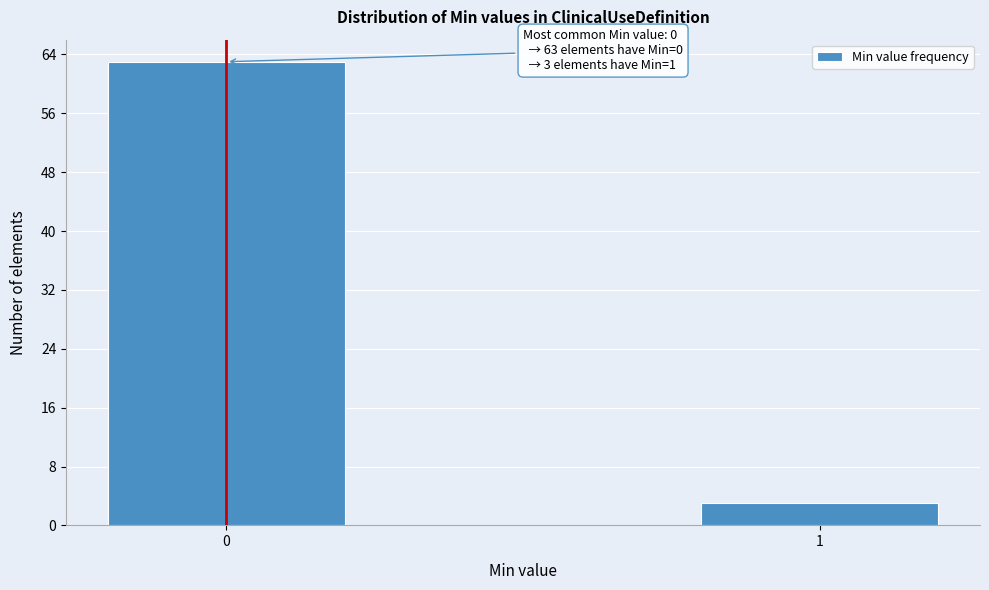

Reading left to right, list all the values displayed in this chart.

0=63	1=3